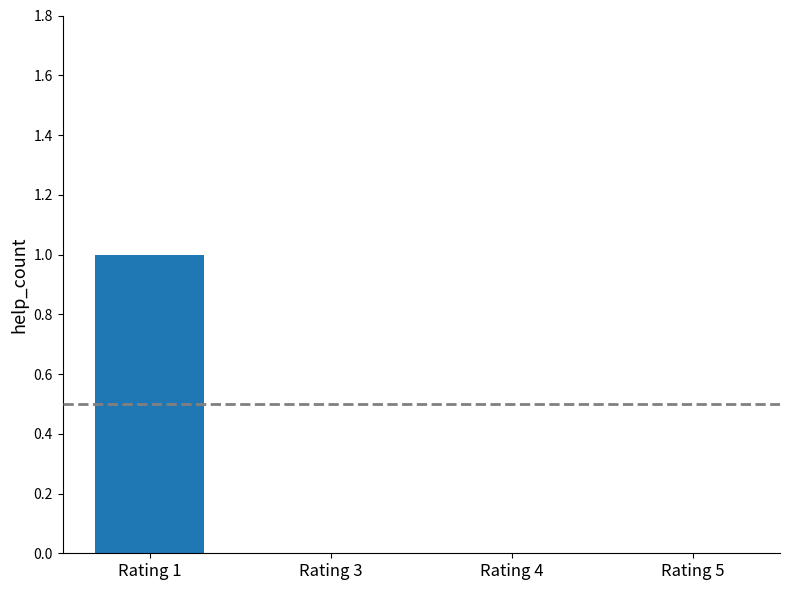

Reading right to left, transcribe all the data shown in this chart.

Rating 5=0	Rating 4=0	Rating 3=0	Rating 1=1